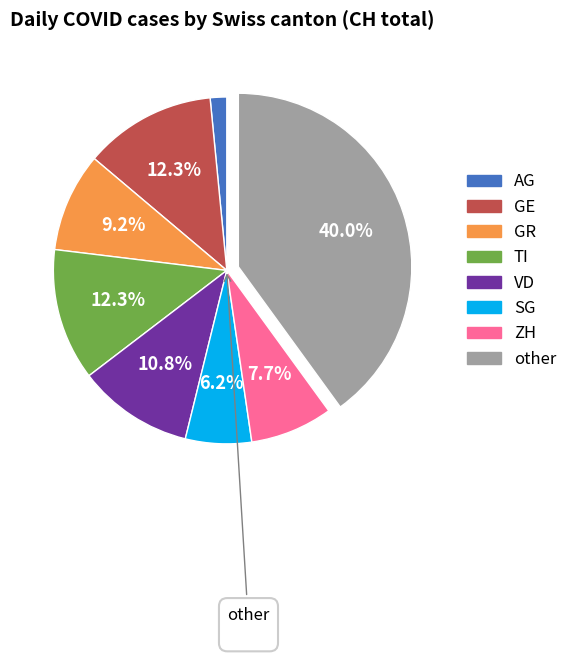

Is there a majority slice in this chart?

No